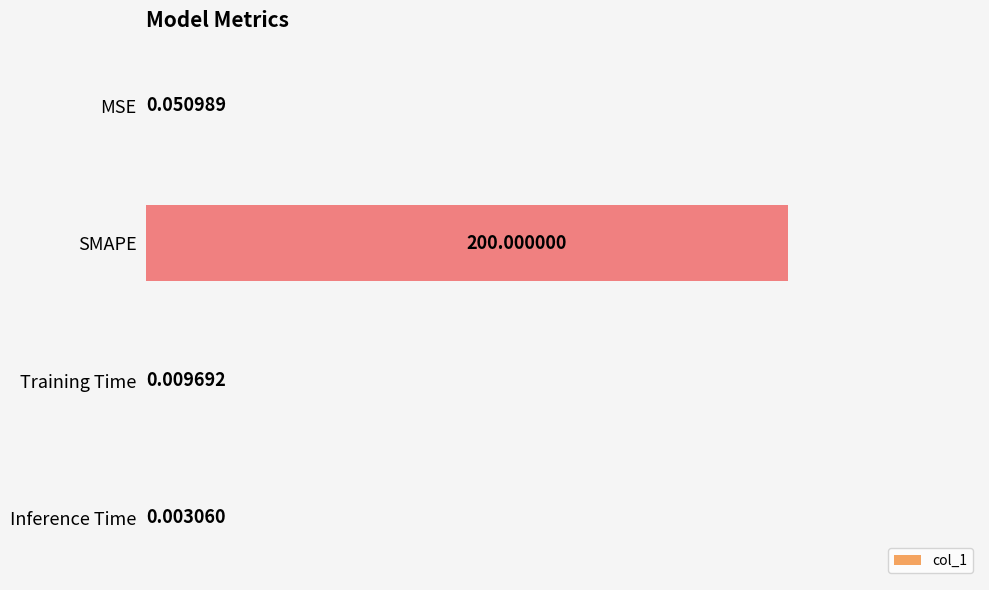

Count the number of data series in this chart.

1